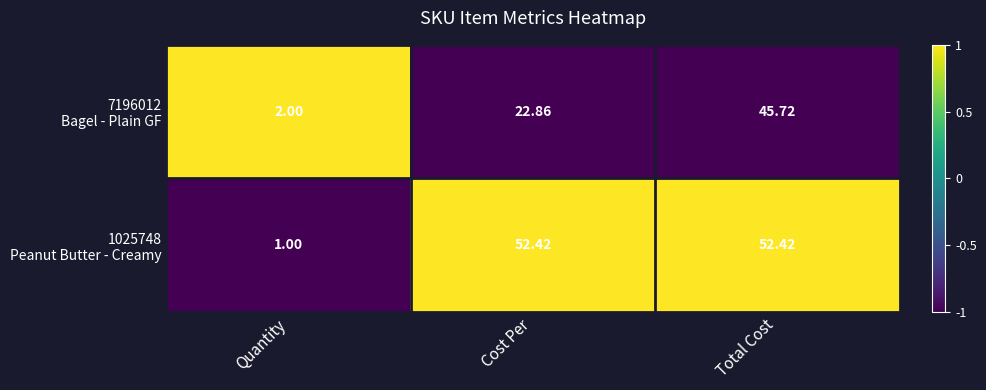

How many series are shown in this chart?

2